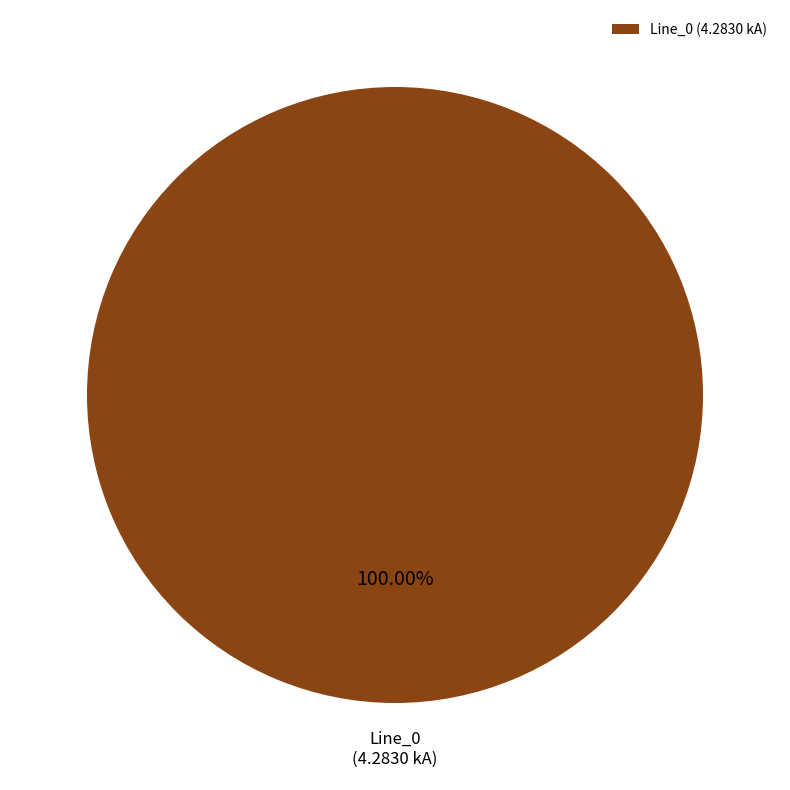

Is there a majority slice in this chart?

Yes